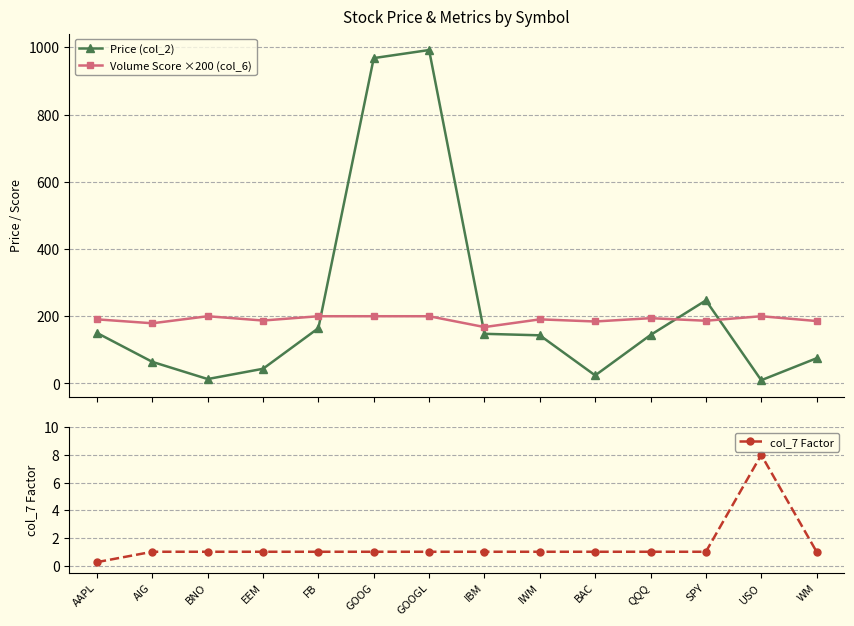

At which label does col_7 Factor reach its peak?

USO